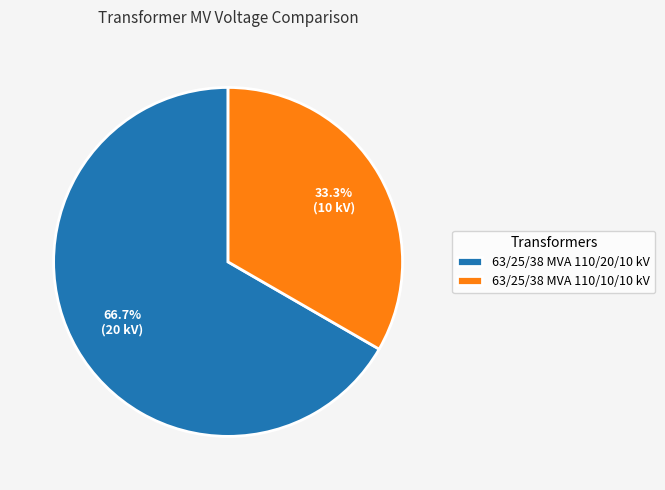

Rank the categories by value from lowest to highest.

63/25/38 MVA 110/10/10 kV, 63/25/38 MVA 110/20/10 kV